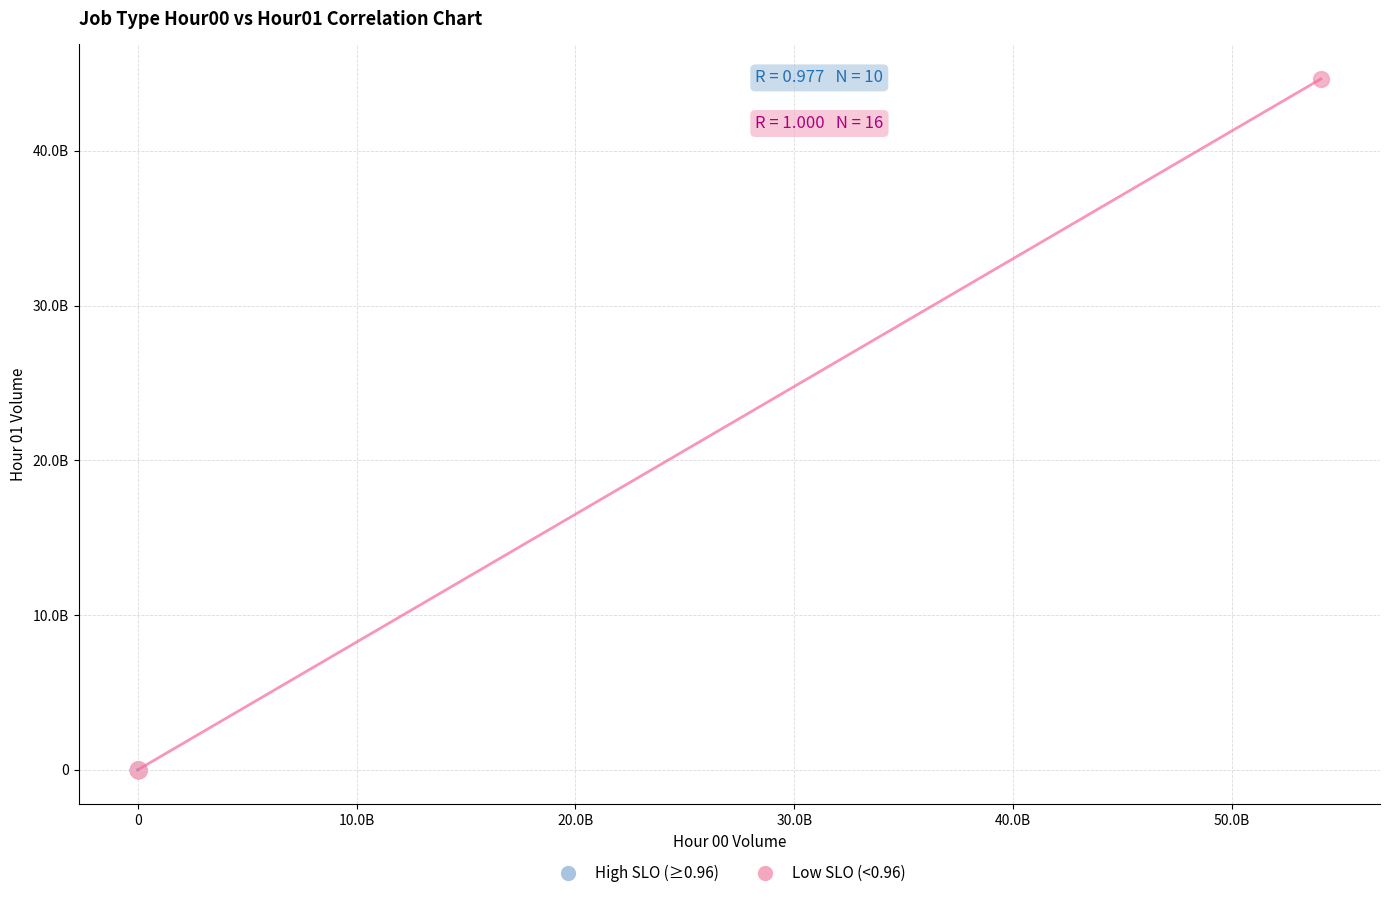

What are all the series names shown in the legend?

High SLO (≥0.96), Low SLO (<0.96)